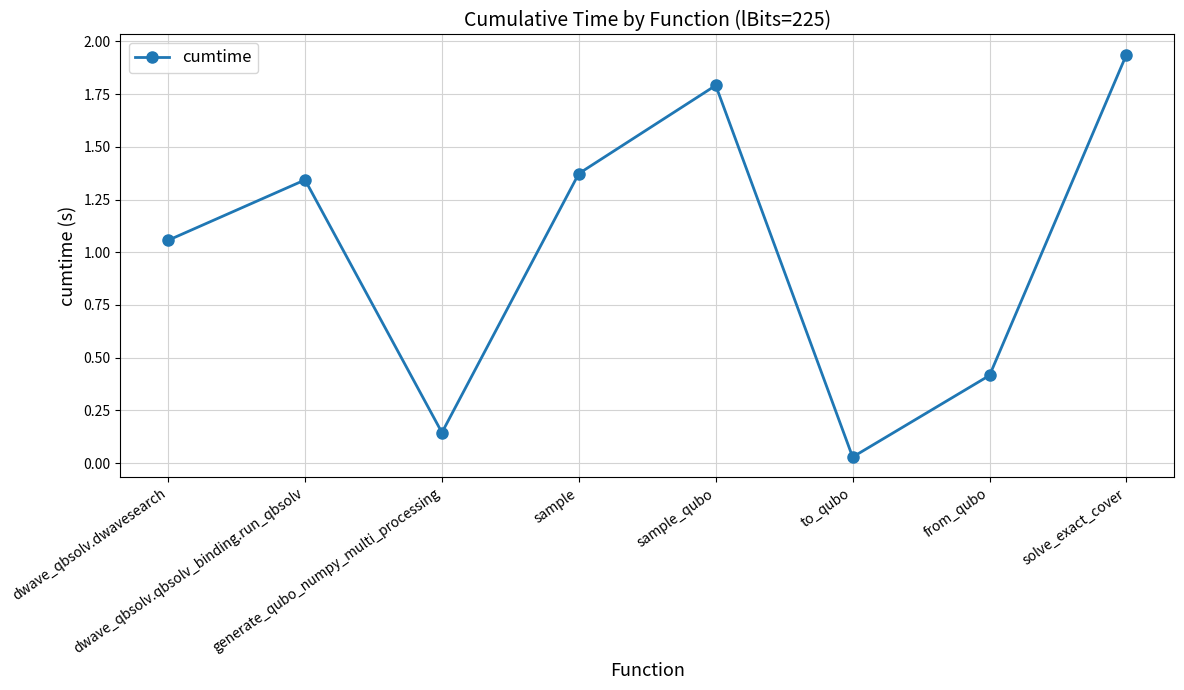

Which label corresponds to the smallest value in the chart?

to_qubo